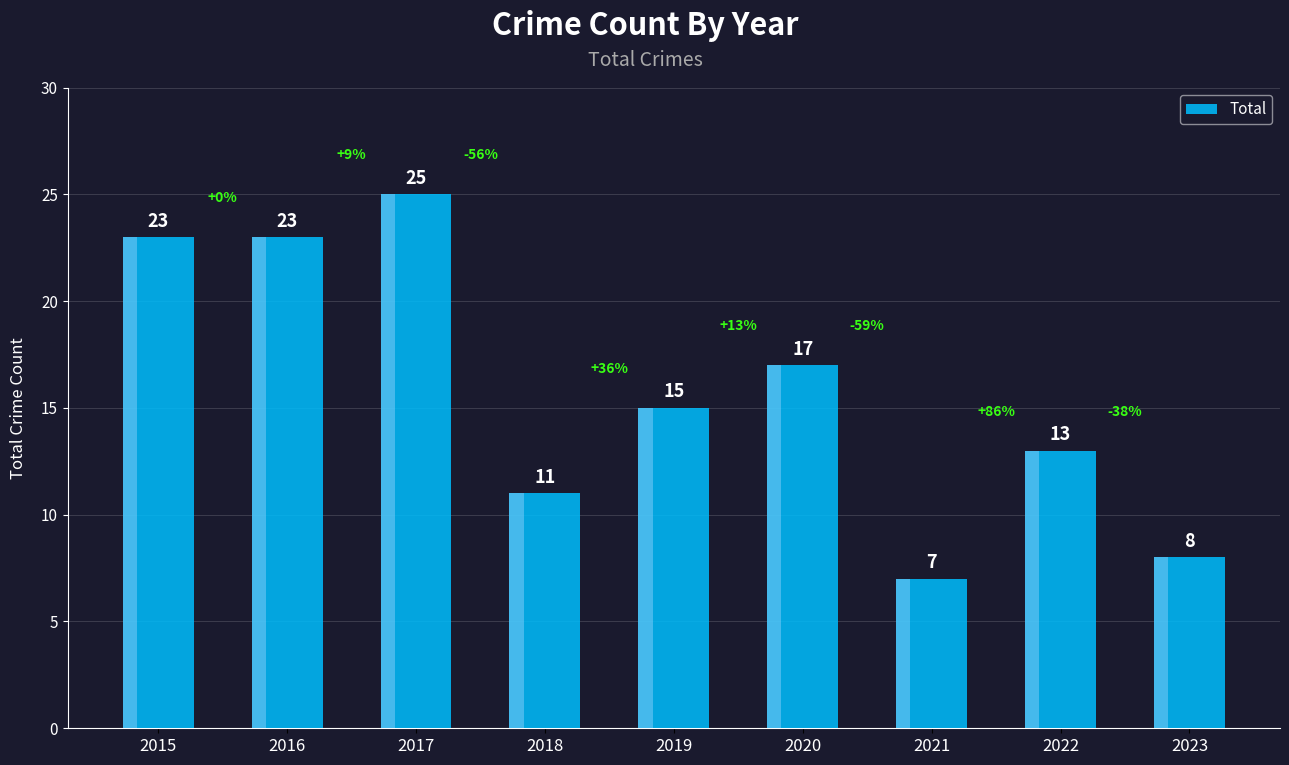

Are the bars grouped side by side (vs. stacked)?

No